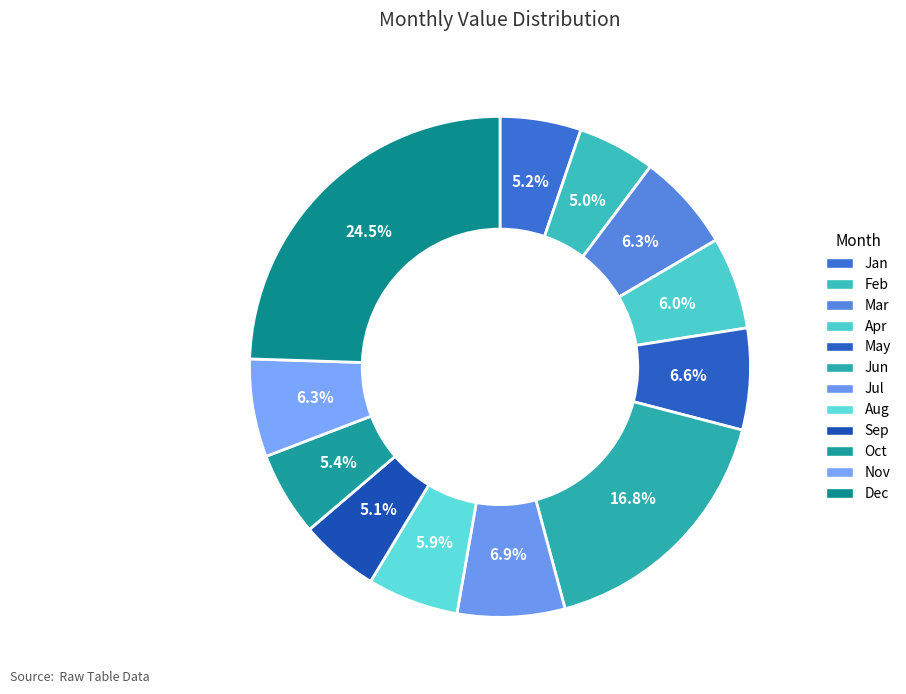

What is the total percentage of Dec and Nov?

30.8%